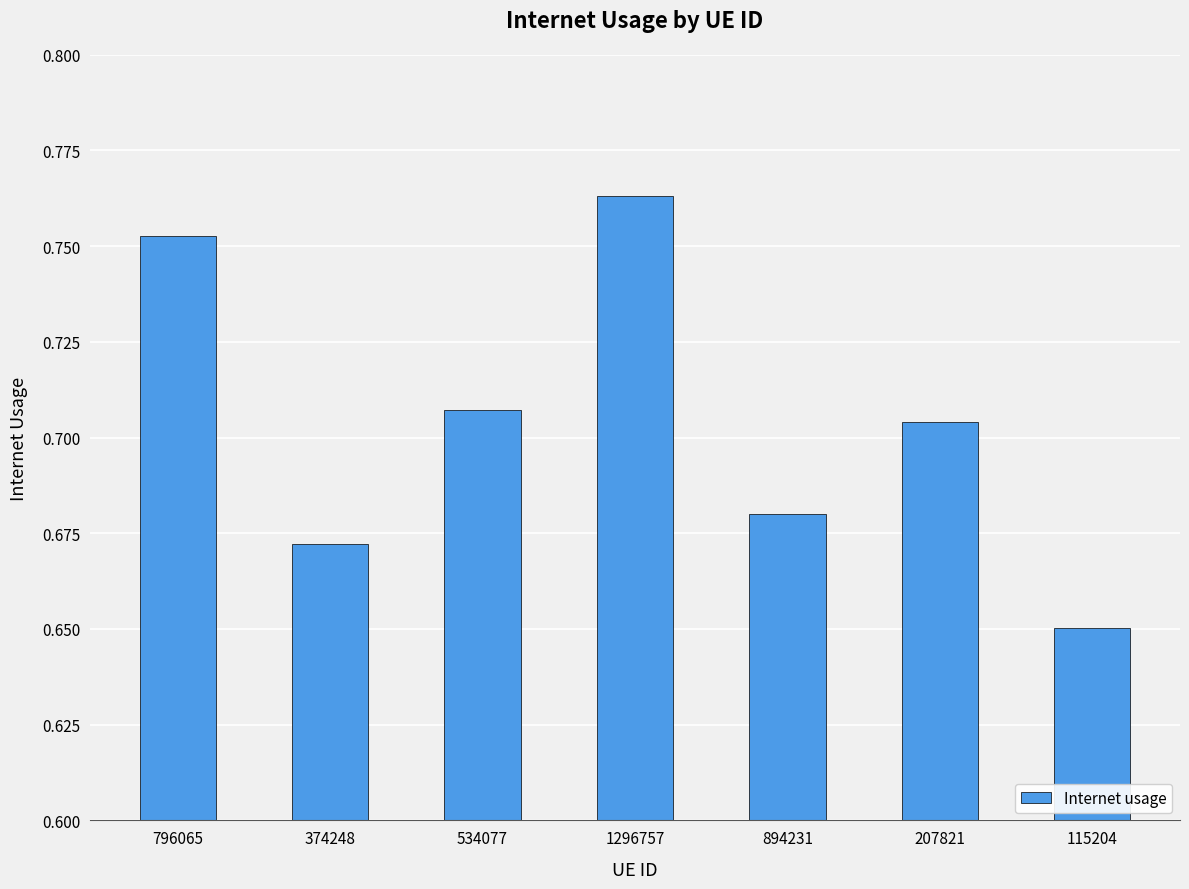

What is the difference between the second highest and minimum values?

0.1